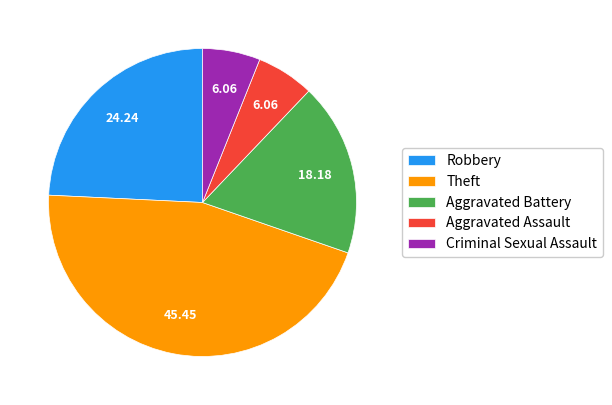

Is there a majority slice in this chart?

No